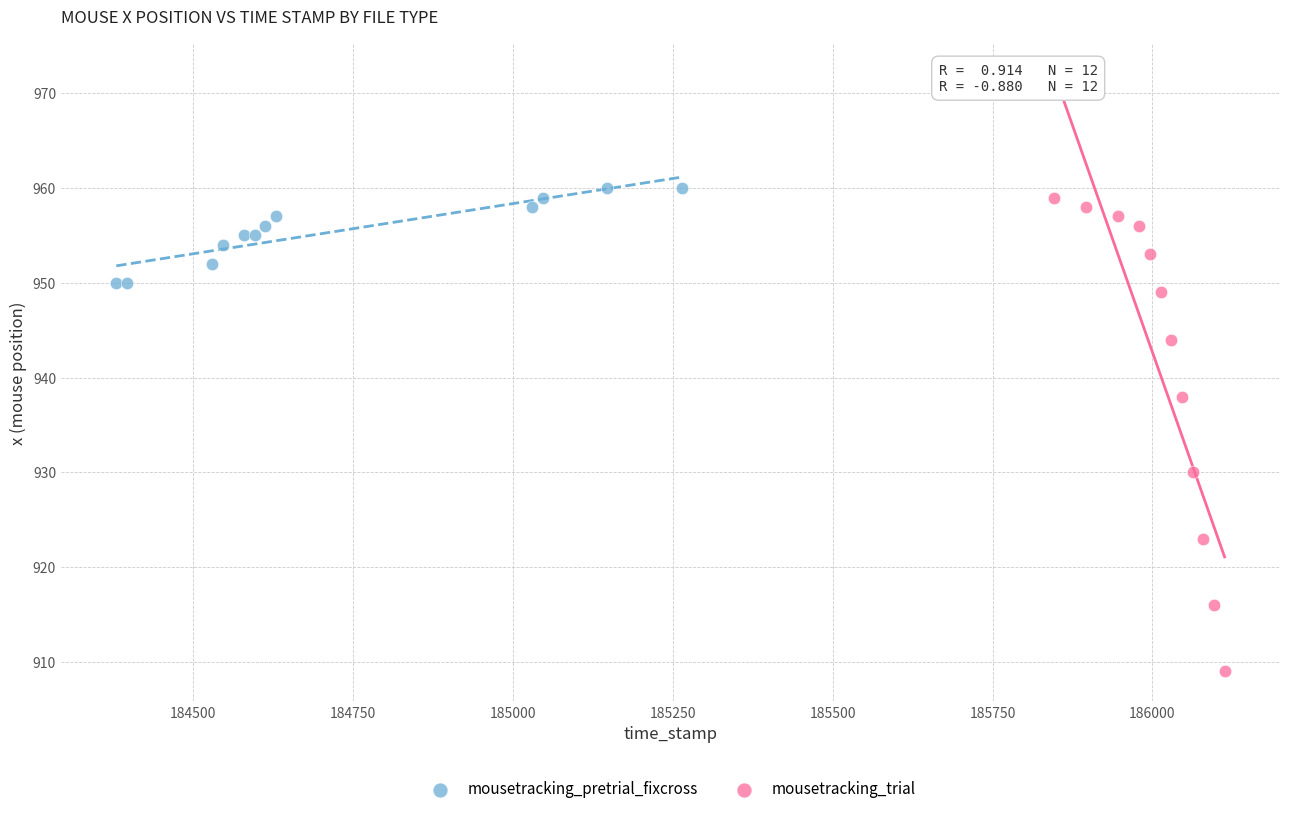

Which series has the widest spread of Y values?

mousetracking_trial